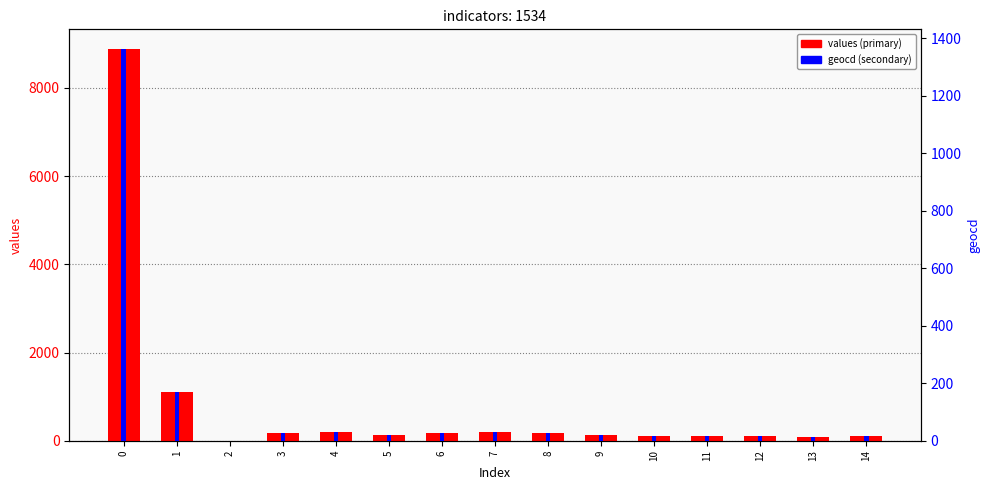

Reading left to right, list all the values displayed in this chart.

values: 0=8885	1=1114	2=0	3=176	4=208	5=136	6=169	7=202	8=182	9=130	10=110	11=110	12=110	13=78	14=97
geocd: 0=1363	1=171	2=0	3=27	4=32	5=21	6=26	7=31	8=28	9=20	10=17	11=17	12=17	13=12	14=15